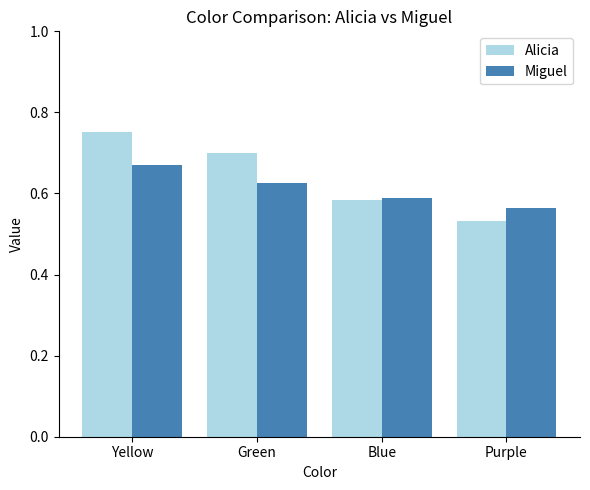

Where is Alicia nearest to the value 0?

Purple